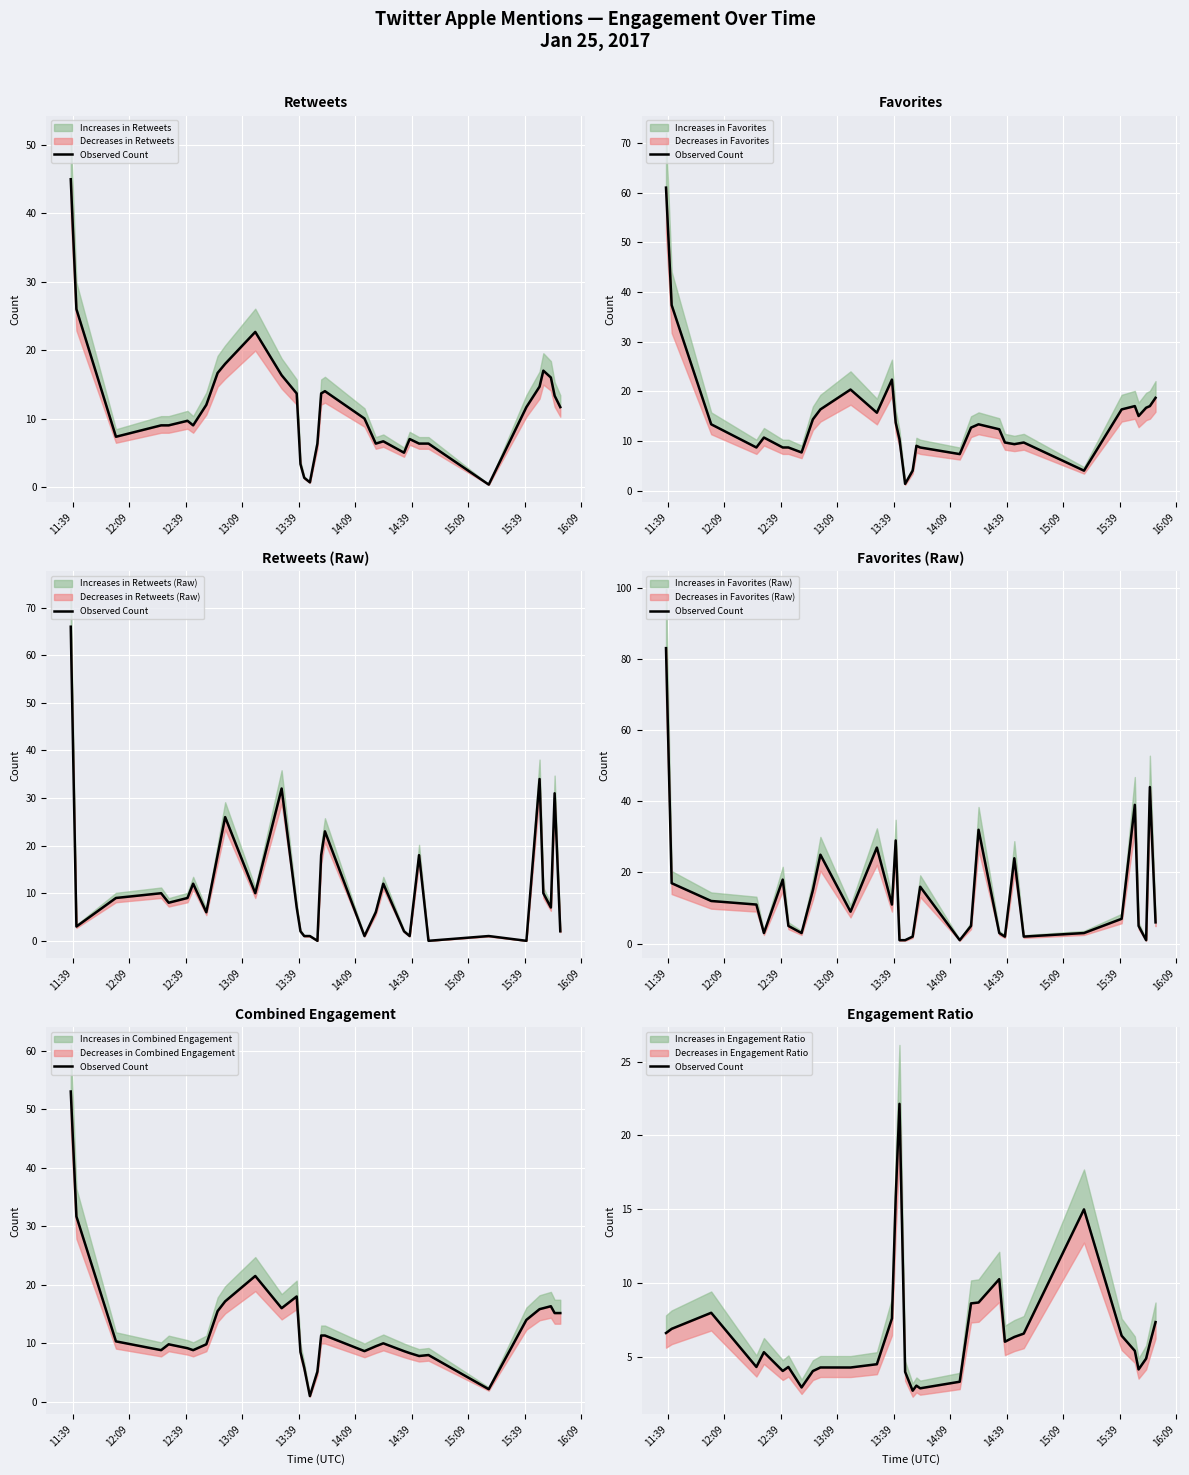

What is the label of the 10th point from the left?

16:09